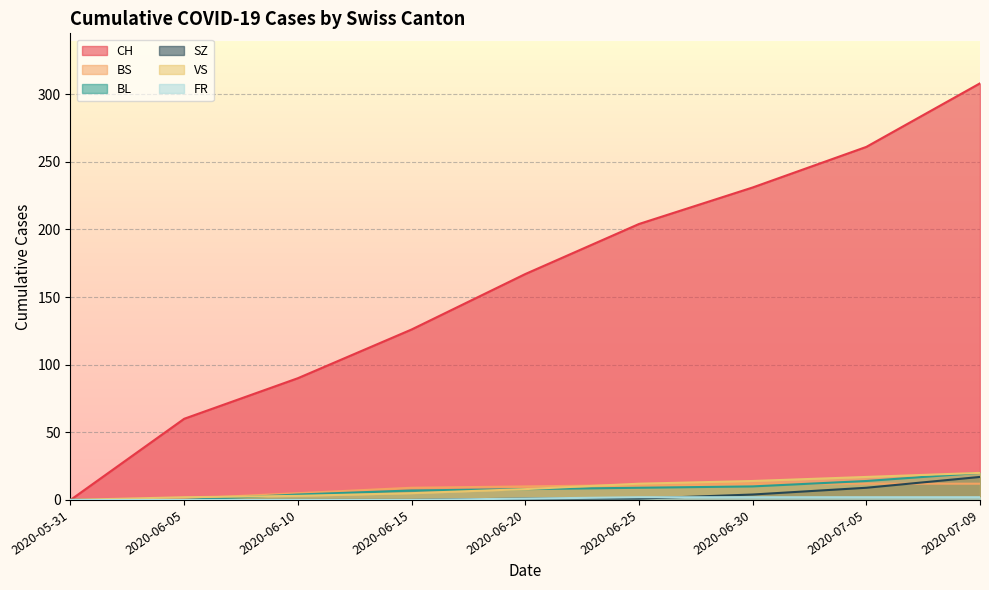

True or false: FR and BS intersect in this chart.

False